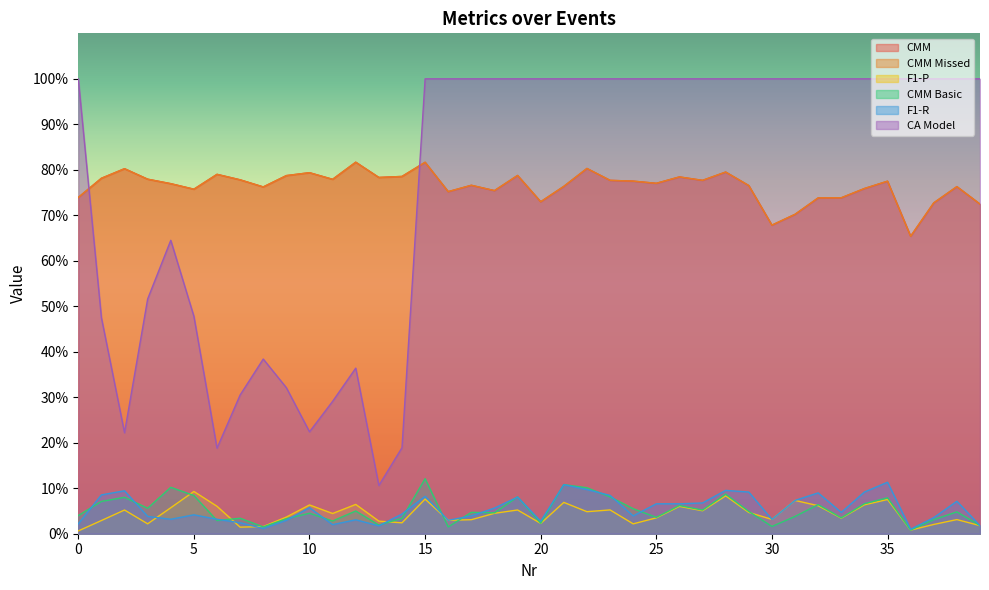

Reading right to left, what are all the values shown in this chart?

CMM: 39=0.7	38=0.8	37=0.7	36=0.7	35=0.8	34=0.8	33=0.7	32=0.7	31=0.7	30=0.7	29=0.8	28=0.8	27=0.8	26=0.8	25=0.8	24=0.8	23=0.8	22=0.8	21=0.8	20=0.7	19=0.8	18=0.8	17=0.8	16=0.8	15=0.8	14=0.8	13=0.8	12=0.8	11=0.8	10=0.8	9=0.8	8=0.8	7=0.8	6=0.8	5=0.8	4=0.8	3=0.8	2=0.8	1=0.8	0=0.7
CMM Missed: 39=0.7	38=0.8	37=0.7	36=0.7	35=0.8	34=0.8	33=0.7	32=0.7	31=0.7	30=0.7	29=0.8	28=0.8	27=0.8	26=0.8	25=0.8	24=0.8	23=0.8	22=0.8	21=0.8	20=0.7	19=0.8	18=0.8	17=0.8	16=0.8	15=0.8	14=0.8	13=0.8	12=0.8	11=0.8	10=0.8	9=0.8	8=0.8	7=0.8	6=0.8	5=0.8	4=0.8	3=0.8	2=0.8	1=0.8	0=0.7
F1-P: 39=0.0	38=0.0	37=0.0	36=0.0	35=0.1	34=0.1	33=0.0	32=0.1	31=0.1	30=0.0	29=0.0	28=0.1	27=0.1	26=0.1	25=0.0	24=0.0	23=0.1	22=0.0	21=0.1	20=0.0	19=0.1	18=0.0	17=0.0	16=0.0	15=0.1	14=0.0	13=0.0	12=0.1	11=0.0	10=0.1	9=0.0	8=0.0	7=0.0	6=0.1	5=0.1	4=0.1	3=0.0	2=0.1	1=0.0	0=0.0
CMM Basic: 39=0.0	38=0.0	37=0.0	36=0.0	35=0.1	34=0.1	33=0.0	32=0.1	31=0.0	30=0.0	29=0.0	28=0.1	27=0.1	26=0.1	25=0.0	24=0.1	23=0.1	22=0.1	21=0.1	20=0.0	19=0.1	18=0.0	17=0.0	16=0.0	15=0.1	14=0.0	13=0.0	12=0.1	11=0.0	10=0.0	9=0.0	8=0.0	7=0.0	6=0.0	5=0.1	4=0.1	3=0.1	2=0.1	1=0.1	0=0.0
F1-R: 39=0.0	38=0.1	37=0.0	36=0.0	35=0.1	34=0.1	33=0.0	32=0.1	31=0.1	30=0.0	29=0.1	28=0.1	27=0.1	26=0.1	25=0.1	24=0.0	23=0.1	22=0.1	21=0.1	20=0.0	19=0.1	18=0.1	17=0.0	16=0.0	15=0.1	14=0.0	13=0.0	12=0.0	11=0.0	10=0.1	9=0.0	8=0.0	7=0.0	6=0.0	5=0.0	4=0.0	3=0.0	2=0.1	1=0.1	0=0.0
CA Model: 39=1.0	38=1.0	37=1.0	36=1.0	35=1.0	34=1.0	33=1.0	32=1.0	31=1.0	30=1.0	29=1.0	28=1.0	27=1.0	26=1.0	25=1.0	24=1.0	23=1.0	22=1.0	21=1.0	20=1.0	19=1.0	18=1.0	17=1.0	16=1.0	15=1.0	14=0.2	13=0.1	12=0.4	11=0.3	10=0.2	9=0.3	8=0.4	7=0.3	6=0.2	5=0.5	4=0.6	3=0.5	2=0.2	1=0.5	0=1.0